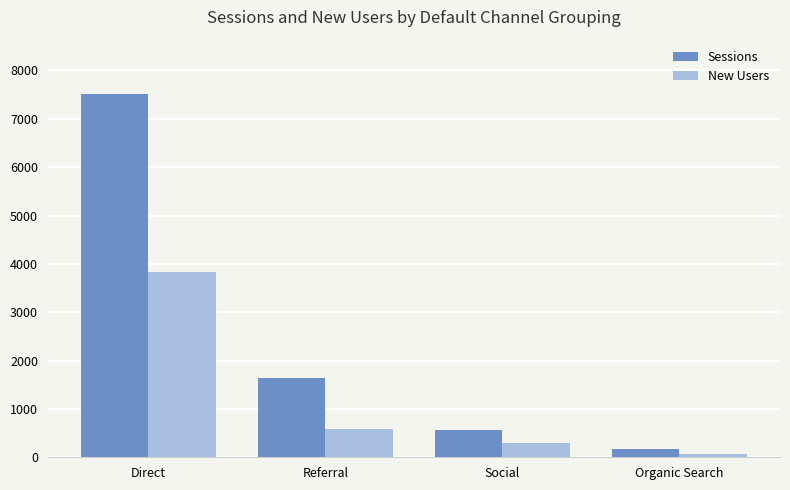

How many bars are there in total?

8